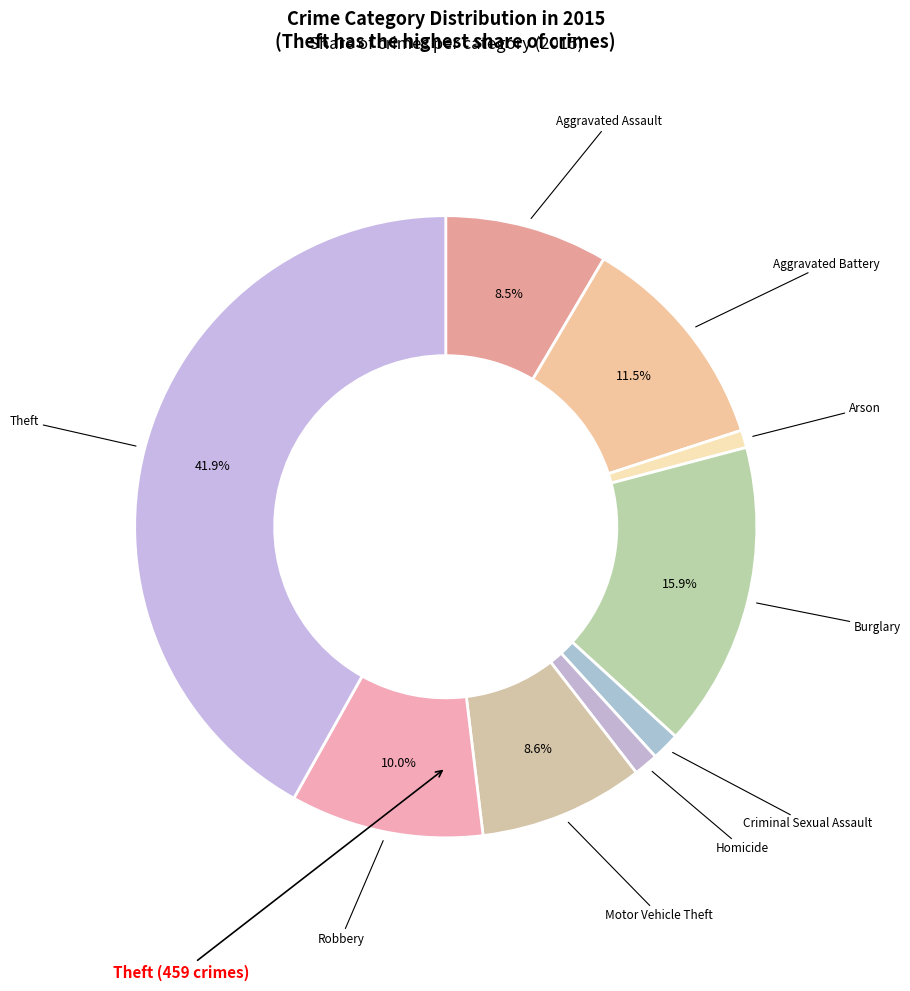

Is Burglary the majority of the pie?

No